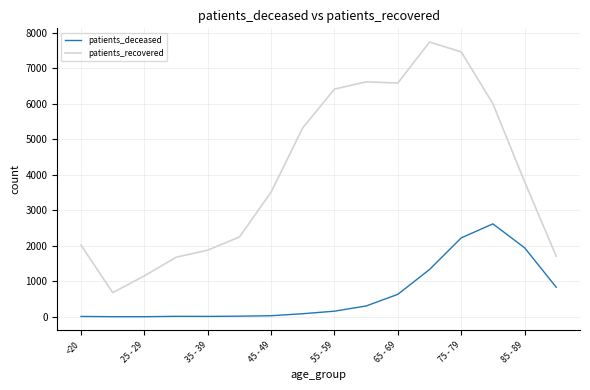

True or false: patients_deceased and patients_recovered intersect in this chart.

False